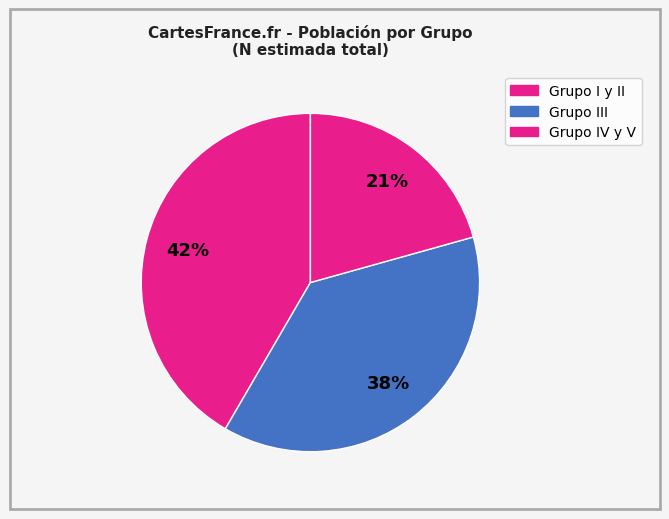

Count the number of slices in the pie.

3